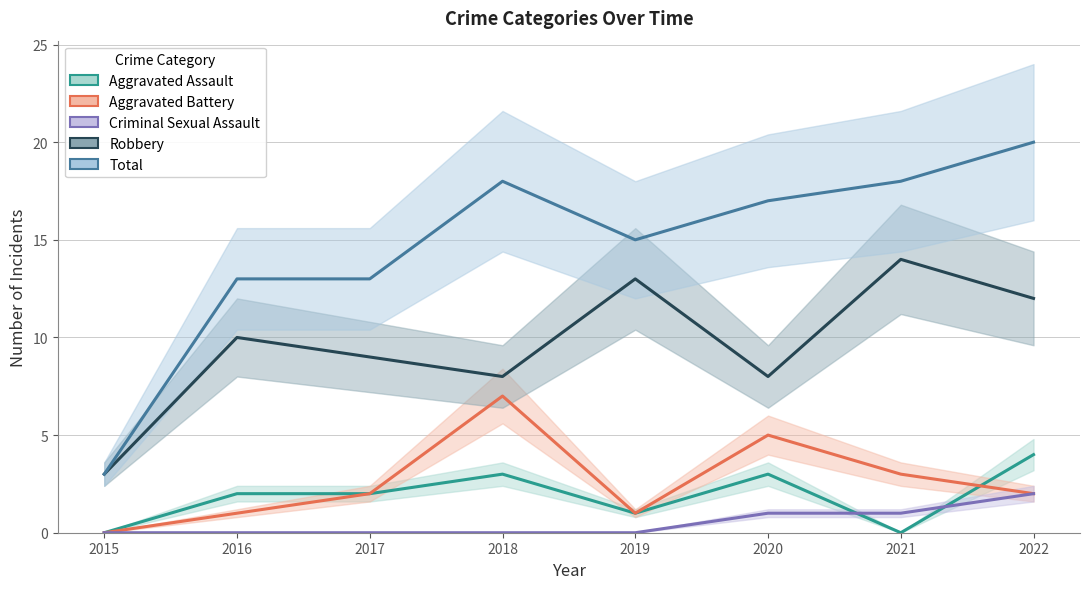

How many lines are shown in the chart?

5